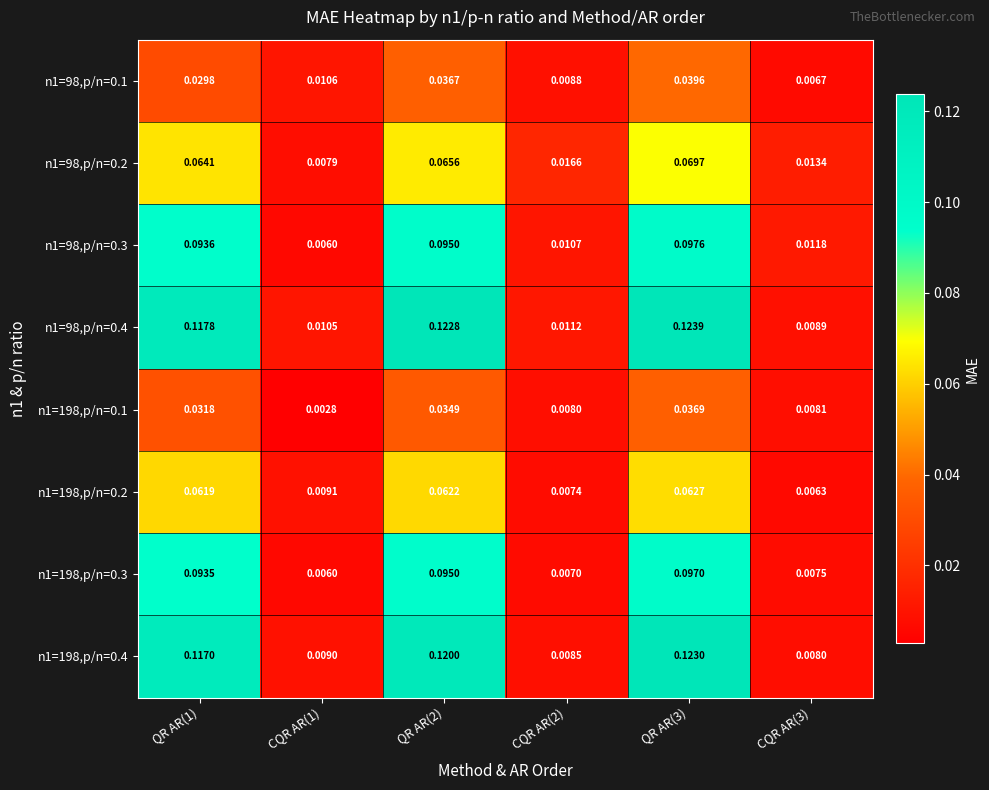

Reading left to right, list all the values displayed in this chart.

n1=98,p/n=0.1: QR AR(1)=0.0	CQR AR(1)=0.0	QR AR(2)=0.0	CQR AR(2)=0.0	QR AR(3)=0.0	CQR AR(3)=0.0
n1=98,p/n=0.2: QR AR(1)=0.1	CQR AR(1)=0.0	QR AR(2)=0.1	CQR AR(2)=0.0	QR AR(3)=0.1	CQR AR(3)=0.0
n1=98,p/n=0.3: QR AR(1)=0.1	CQR AR(1)=0.0	QR AR(2)=0.1	CQR AR(2)=0.0	QR AR(3)=0.1	CQR AR(3)=0.0
n1=98,p/n=0.4: QR AR(1)=0.1	CQR AR(1)=0.0	QR AR(2)=0.1	CQR AR(2)=0.0	QR AR(3)=0.1	CQR AR(3)=0.0
n1=198,p/n=0.1: QR AR(1)=0.0	CQR AR(1)=0.0	QR AR(2)=0.0	CQR AR(2)=0.0	QR AR(3)=0.0	CQR AR(3)=0.0
n1=198,p/n=0.2: QR AR(1)=0.1	CQR AR(1)=0.0	QR AR(2)=0.1	CQR AR(2)=0.0	QR AR(3)=0.1	CQR AR(3)=0.0
n1=198,p/n=0.3: QR AR(1)=0.1	CQR AR(1)=0.0	QR AR(2)=0.1	CQR AR(2)=0.0	QR AR(3)=0.1	CQR AR(3)=0.0
n1=198,p/n=0.4: QR AR(1)=0.1	CQR AR(1)=0.0	QR AR(2)=0.1	CQR AR(2)=0.0	QR AR(3)=0.1	CQR AR(3)=0.0